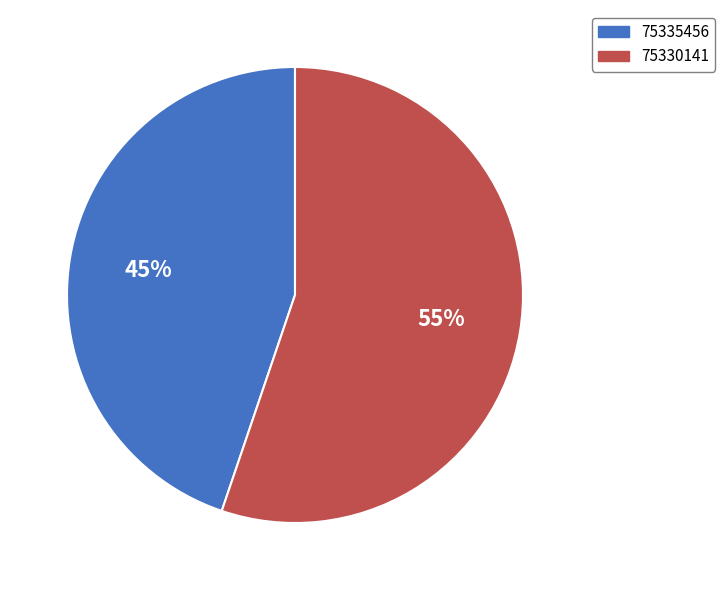

What is the largest slice in the pie chart?

75330141